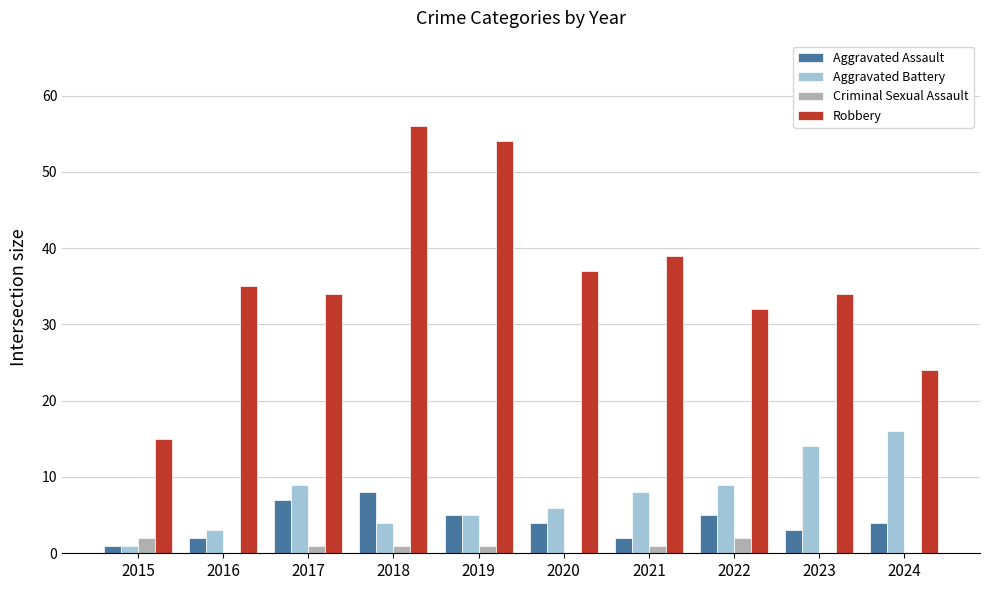

What is the spread (max minus min) of values at 2023?

34